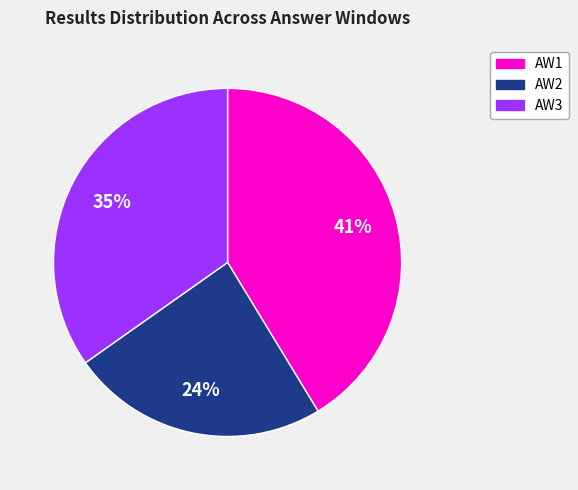

To the nearest percent, what is the average slice percentage?

33%